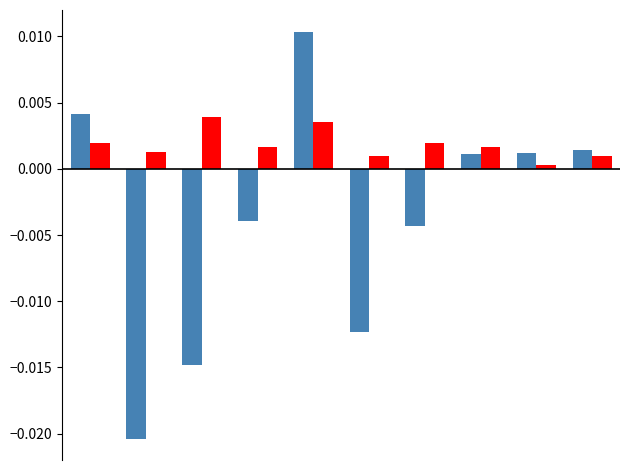

Count the number of data series in this chart.

2